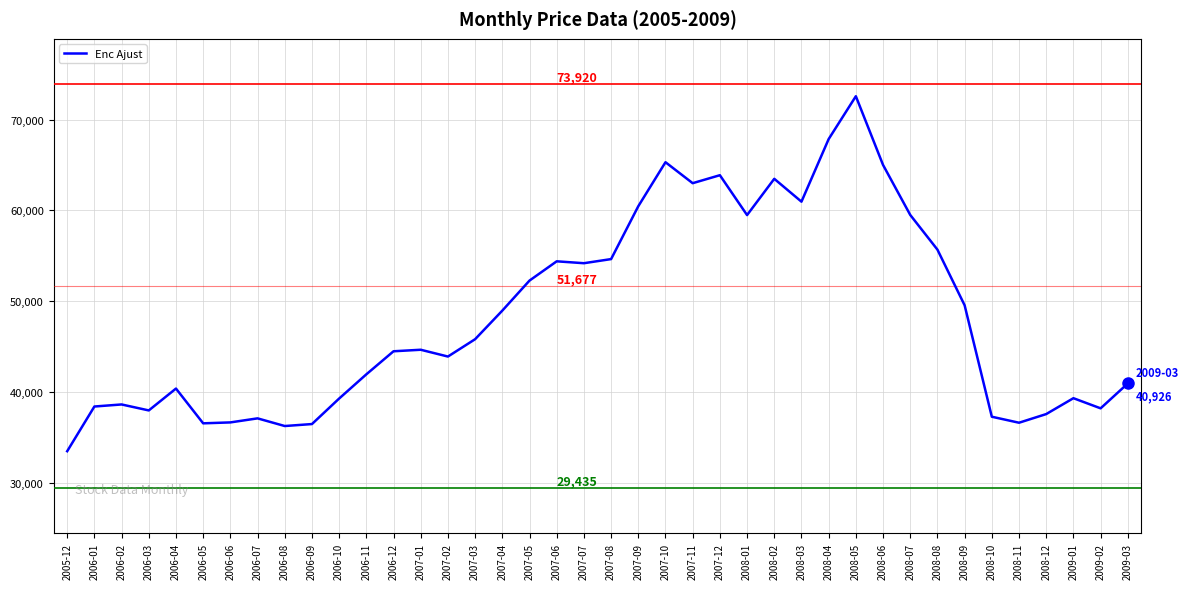

True or false: the data has more than 1 interior local peaks.

True